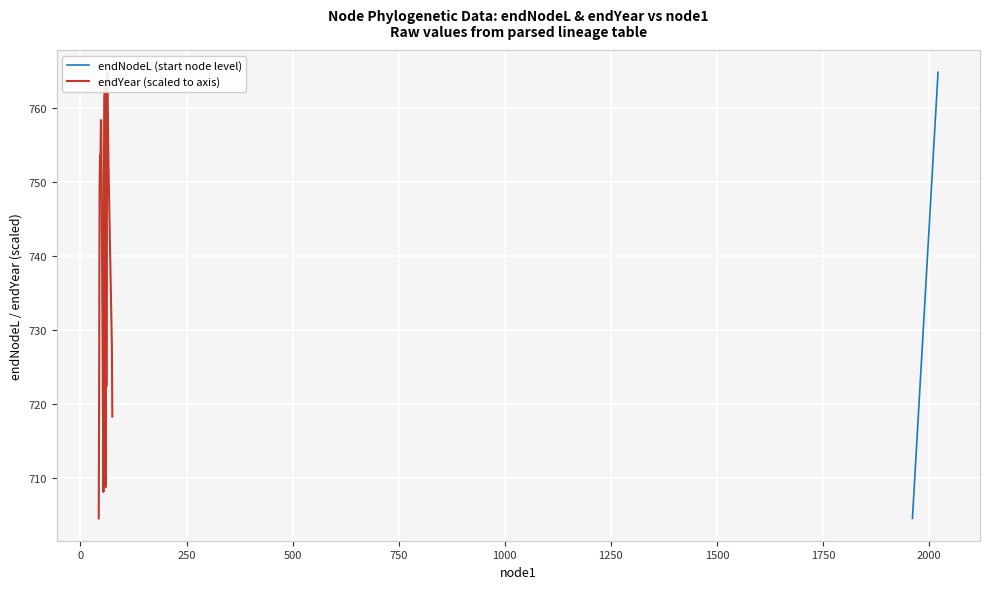

What is the difference between the maximum and minimum values in the endYear (scaled to axis) series?

60.3